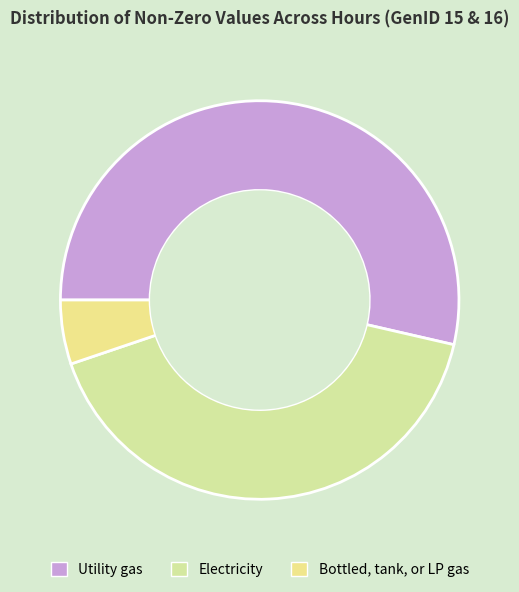

Count the number of slices in the pie.

3